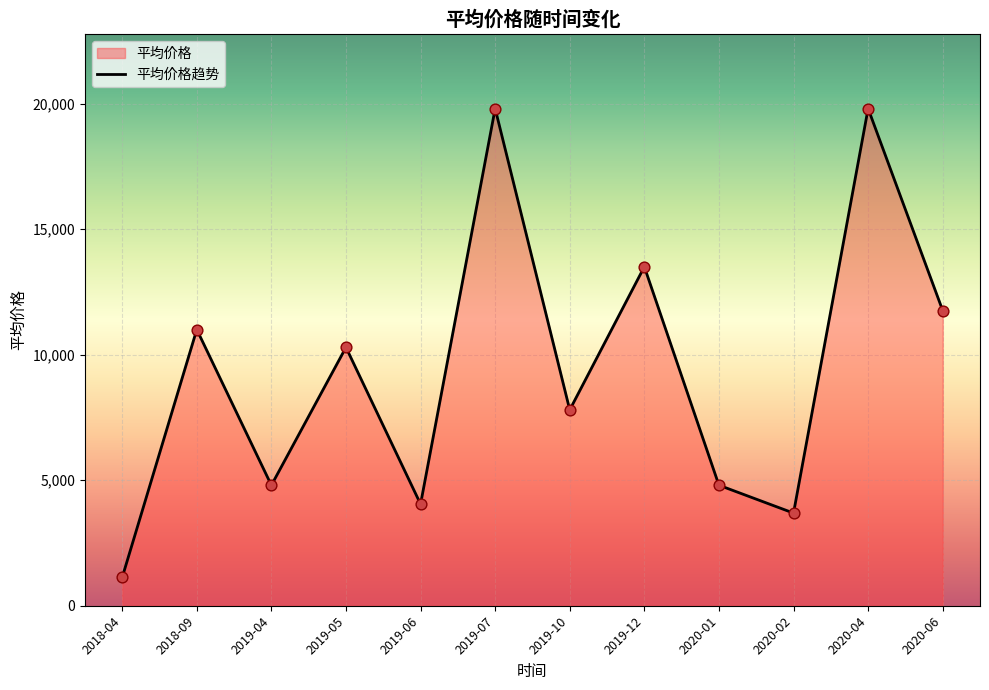

Which has a higher value, 2020-04 or 2020-01?

2020-04